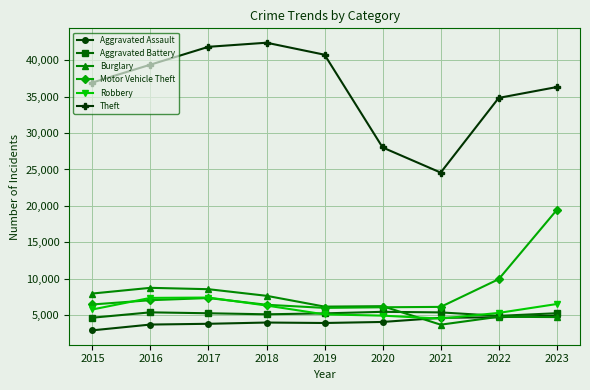

How many lines are shown in the chart?

6